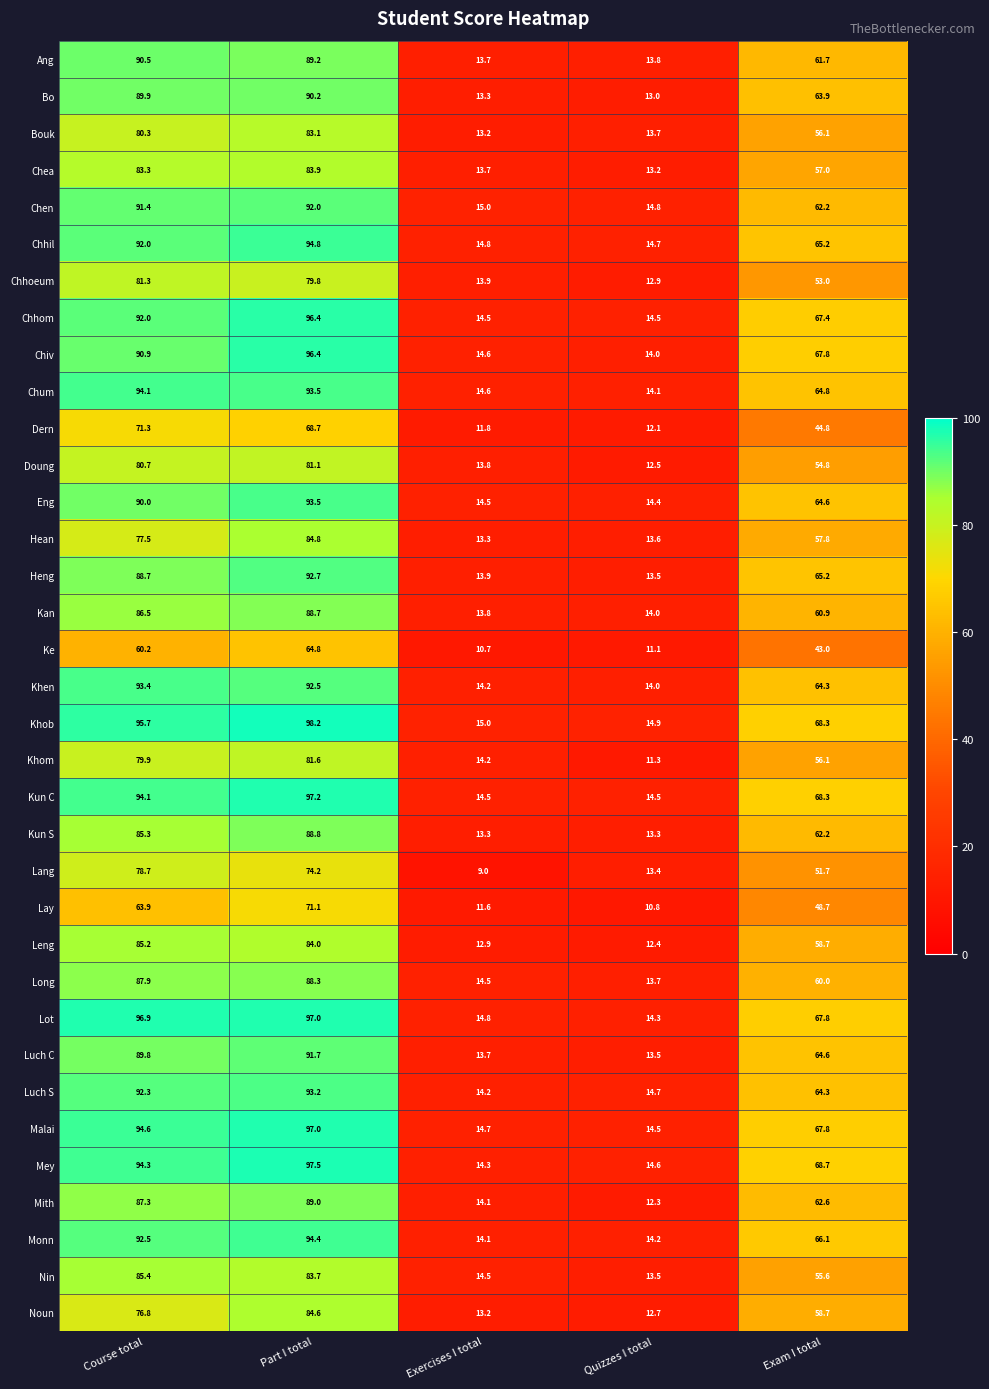

List the labels in order of Nin value, largest first.

Course total, Part I total, Exam I total, Exercises I total, Quizzes I total